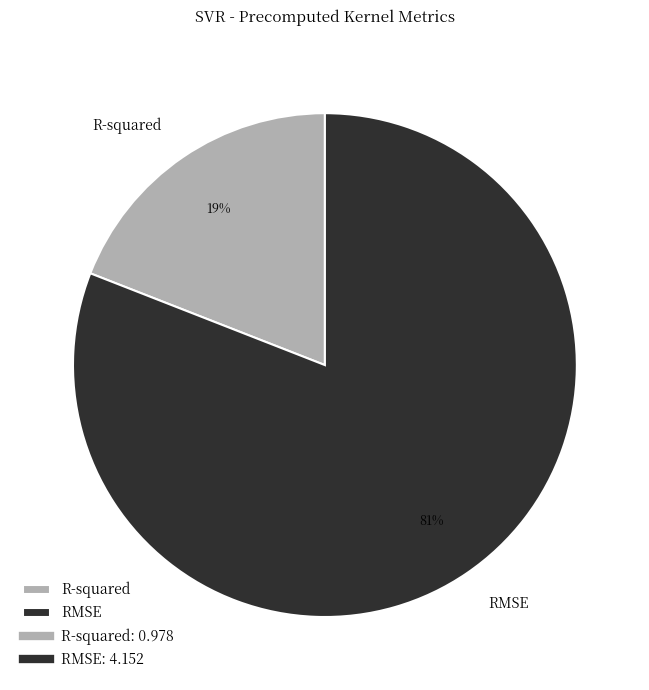

Count the number of slices in the pie.

2